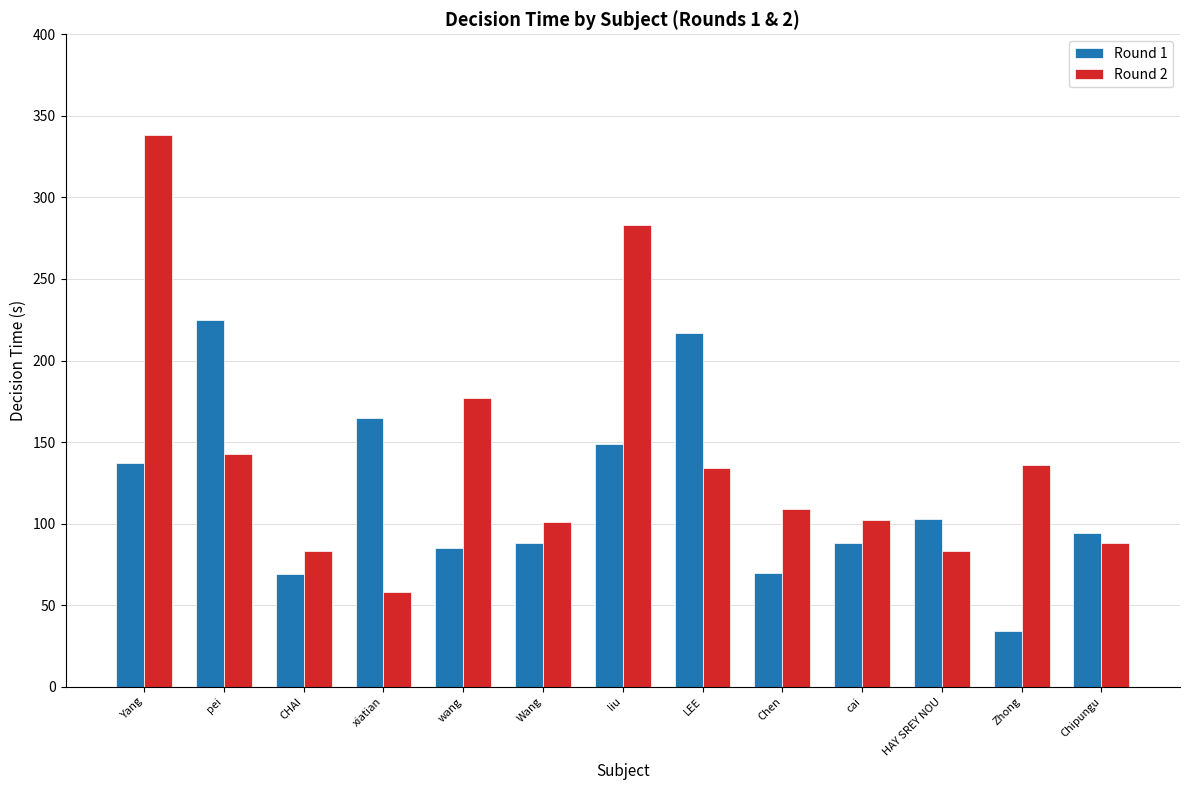

At which category does the chart reach its minimum across all series?

Zhong